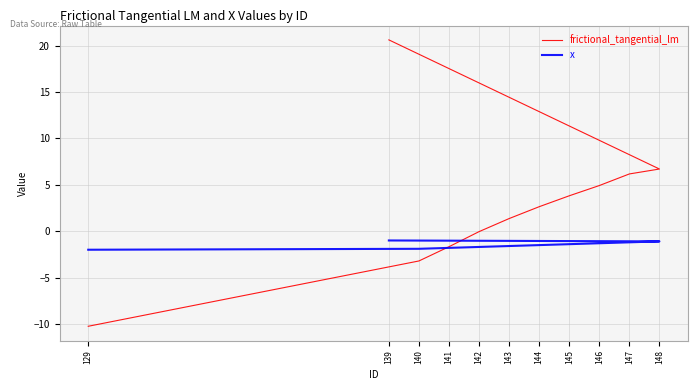

At which label does frictional_tangential_lm first exceed 2?

144